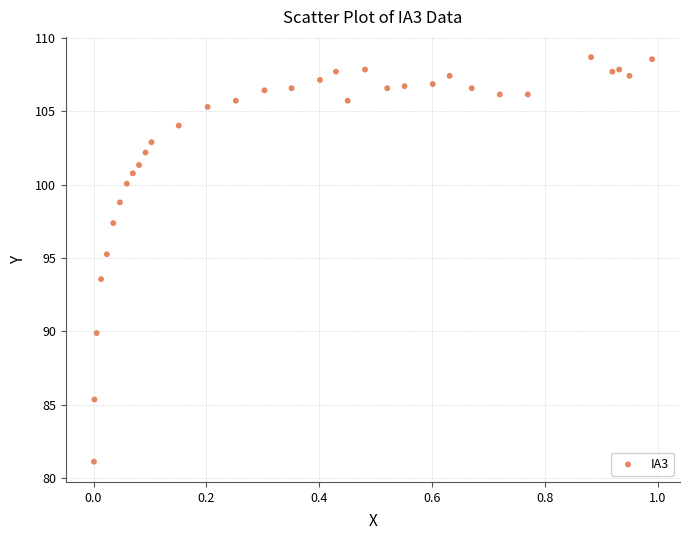

What Y value in the scatter plot is closest to 94?

93.6